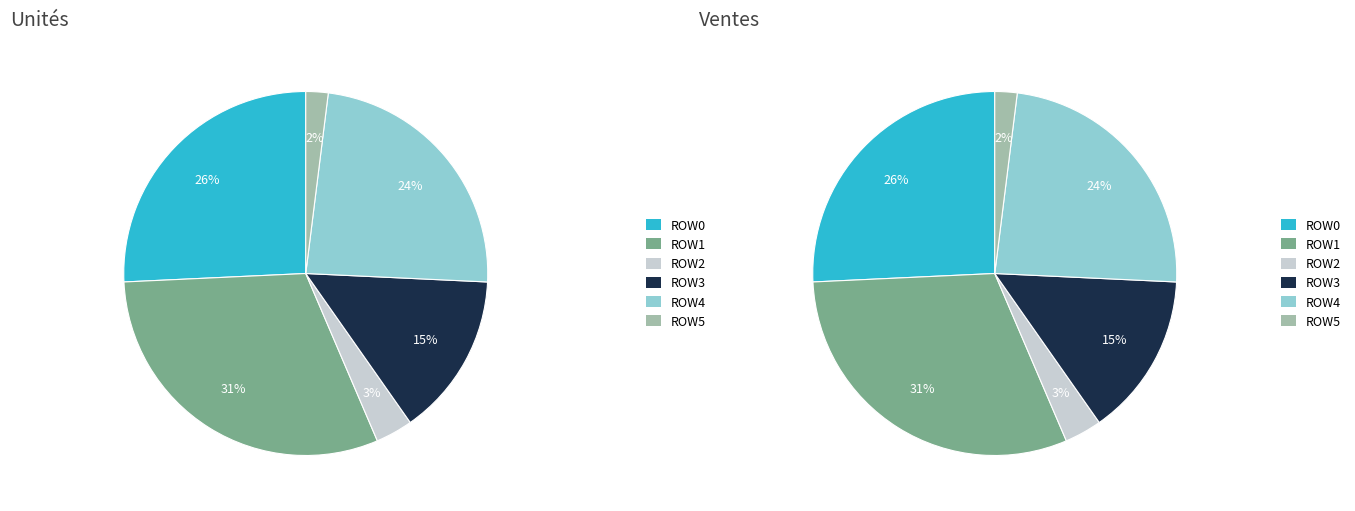

What percentage do 6 and 76 together represent?

15.4%